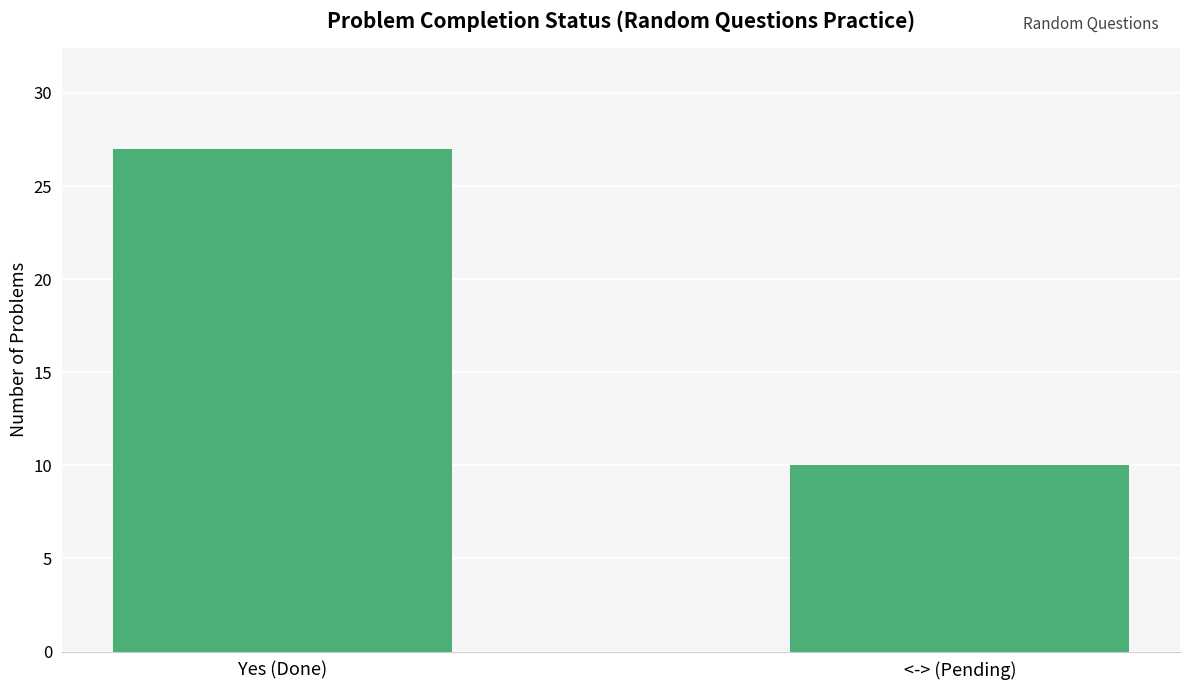

Rank the categories by value from highest to lowest.

Yes (Done), <-> (Pending)